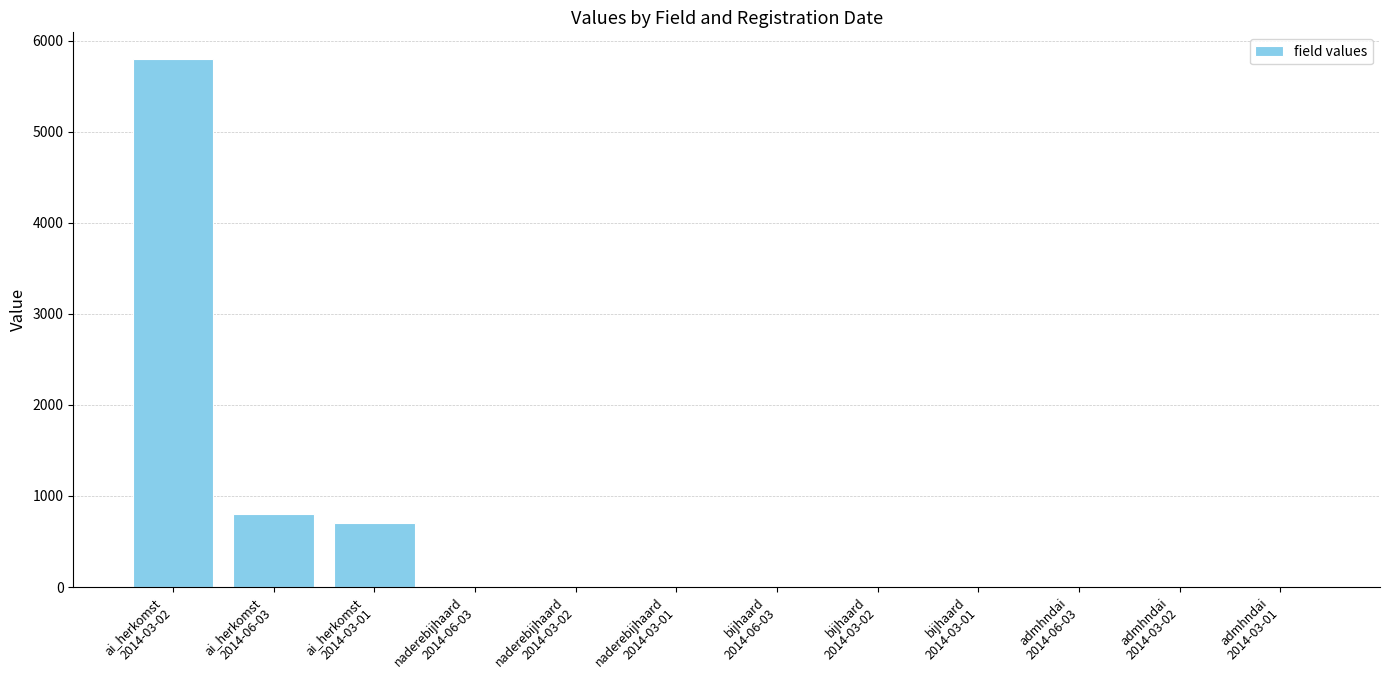

Where does the data first go above 2?

ai_herkomst
2014-03-02